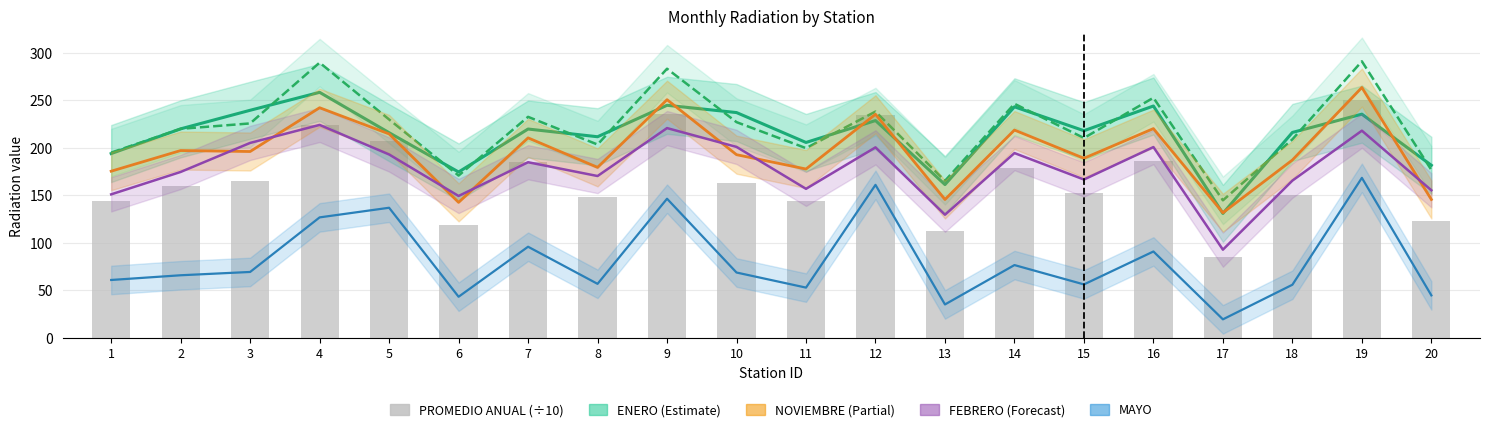

At which label does NOVIEMBRE reach its peak?

19